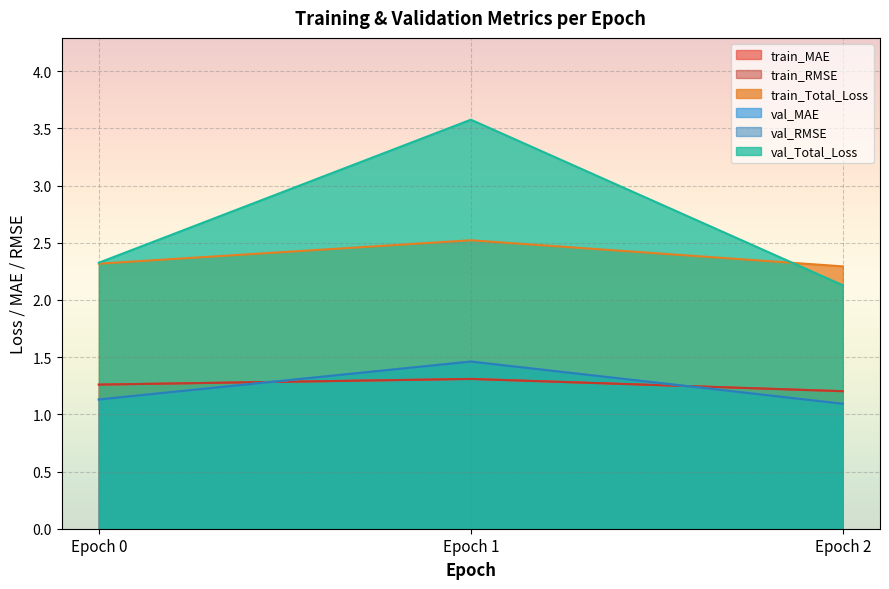

What is the highest value of the train_RMSE series?

1.3